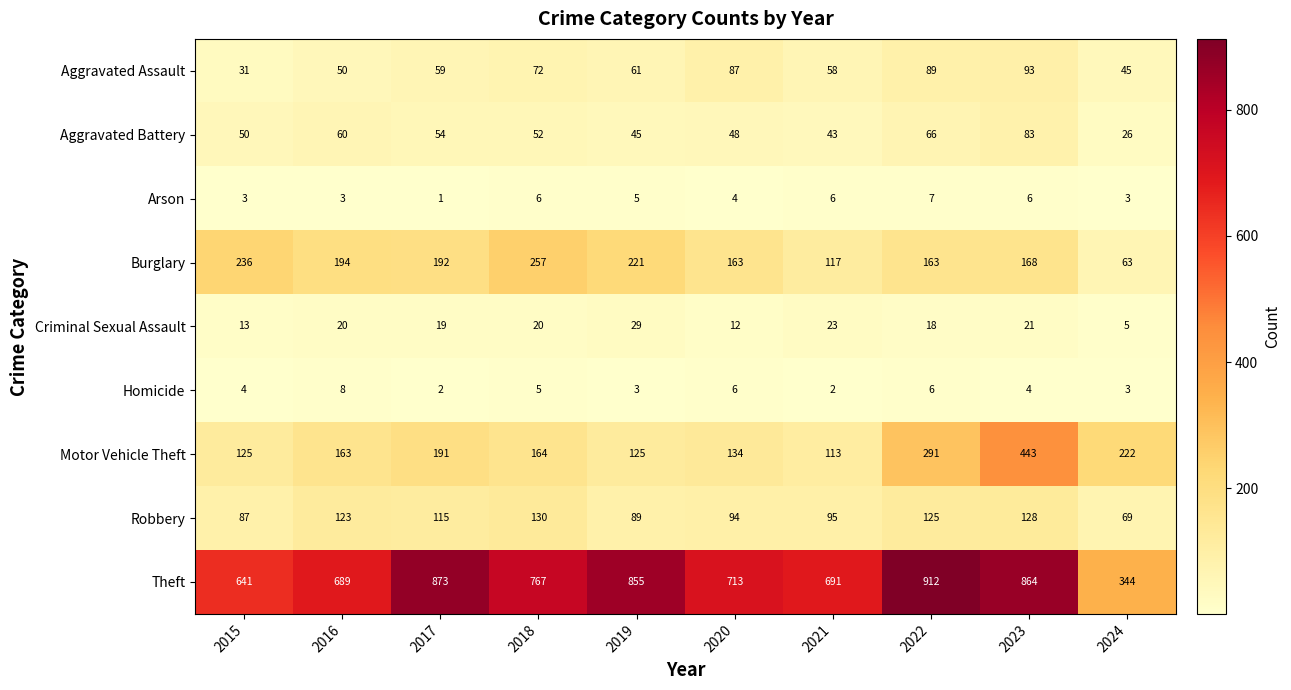

What is the smallest value displayed?

1